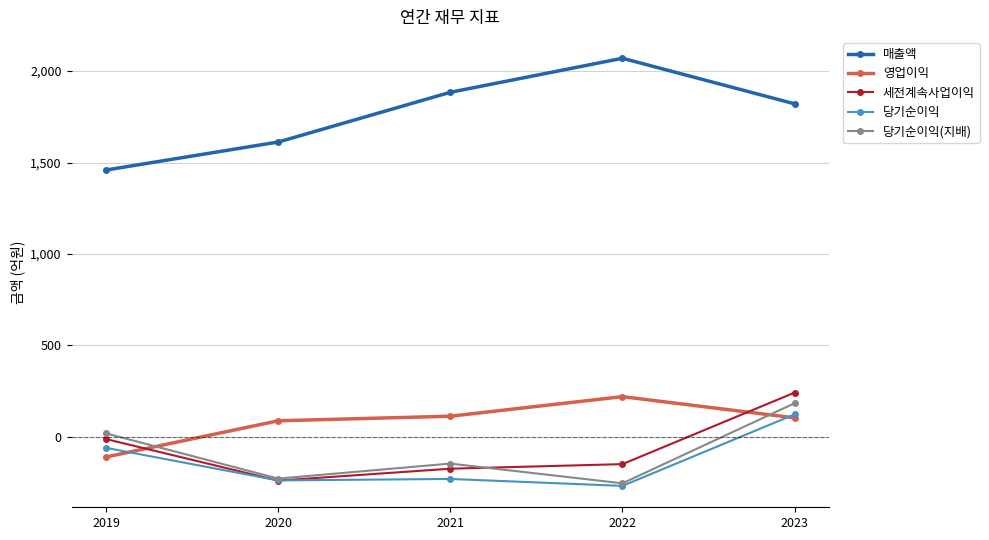

What is the value of the 영업이익 point at the 4th from the left?

220